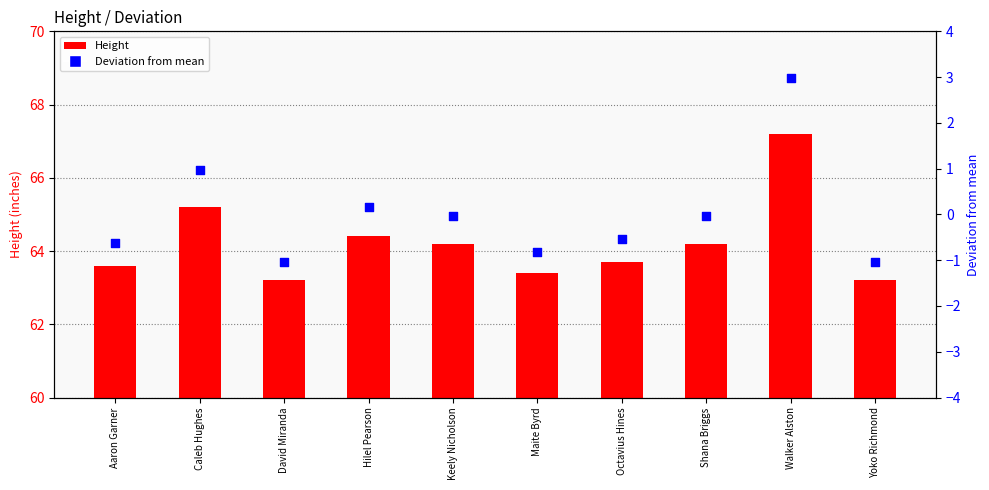

Which series has the widest spread of Y values?

Height